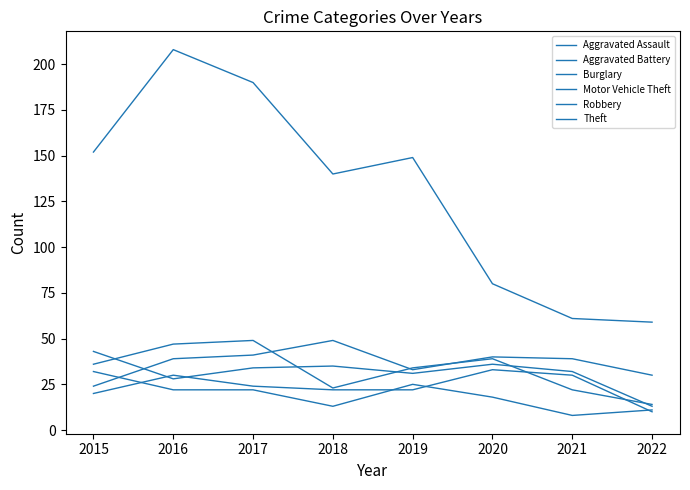

Does the chart display data point markers on the line(s)?

No